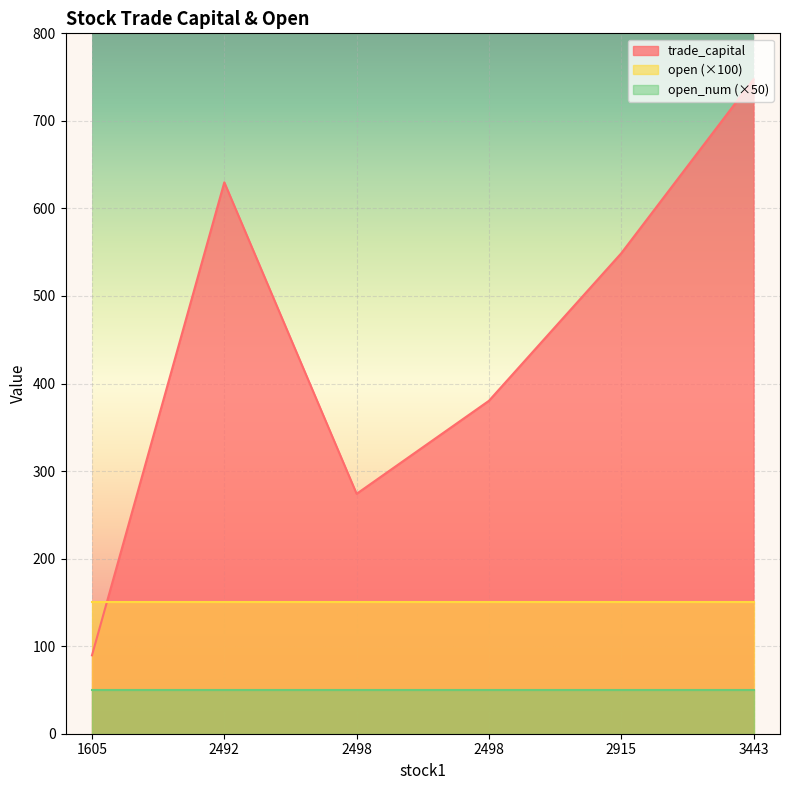

Is it true that open equals 0.3 at 2492?

False